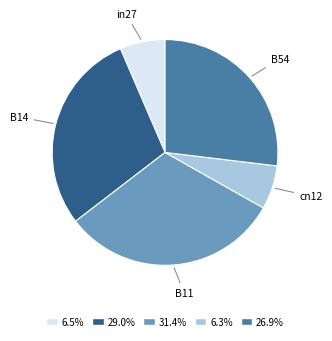

Between B14 and B11, which is larger?

B11